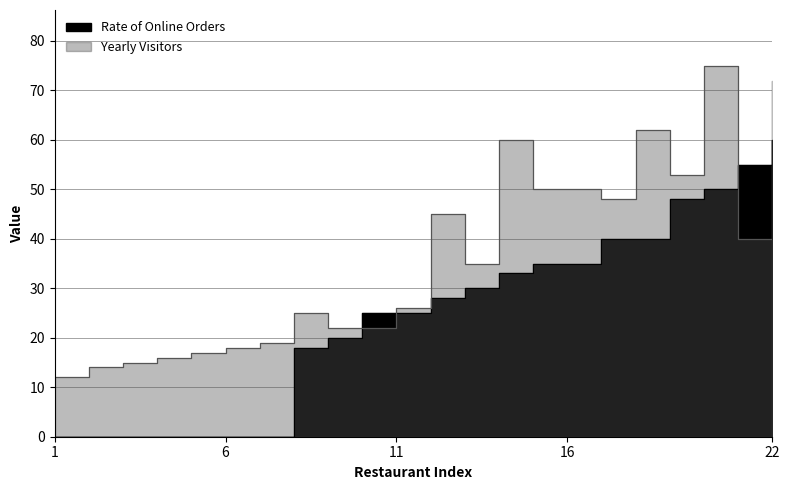

Which label corresponds to the largest value in the chart?

20